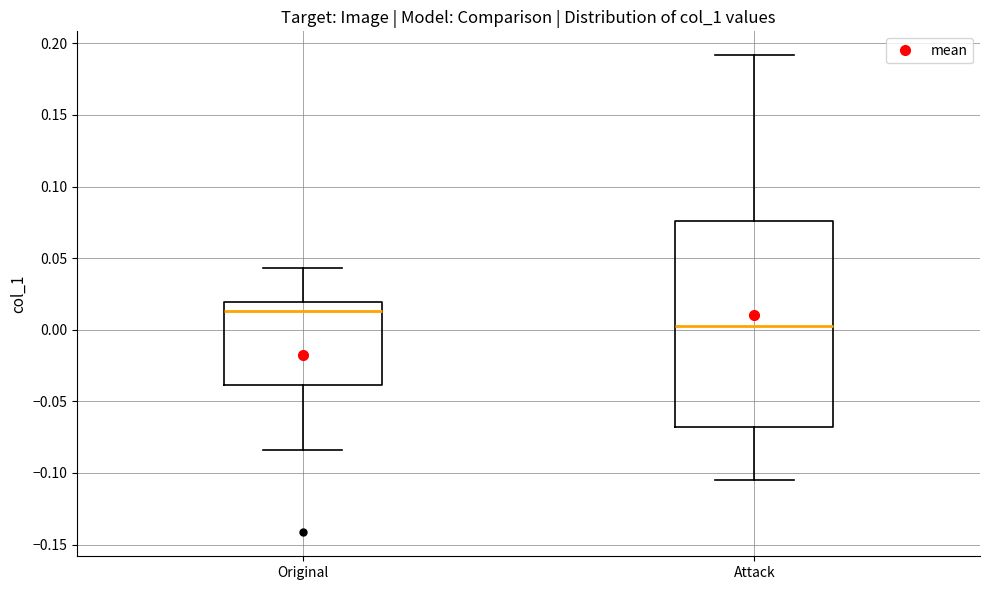

Reading left to right, transcribe this box plot: for each box, give where its median line is, the range the box spans, and where its two whiskers end, as read against the y-axis. The values are not printed on the chart, so give them approximately, as read against the axis.

Original: median 0.015, box -0.040 to 0.020, whiskers -0.085 to 0.045
Attack: median 0.005, box -0.070 to 0.075, whiskers -0.105 to 0.190